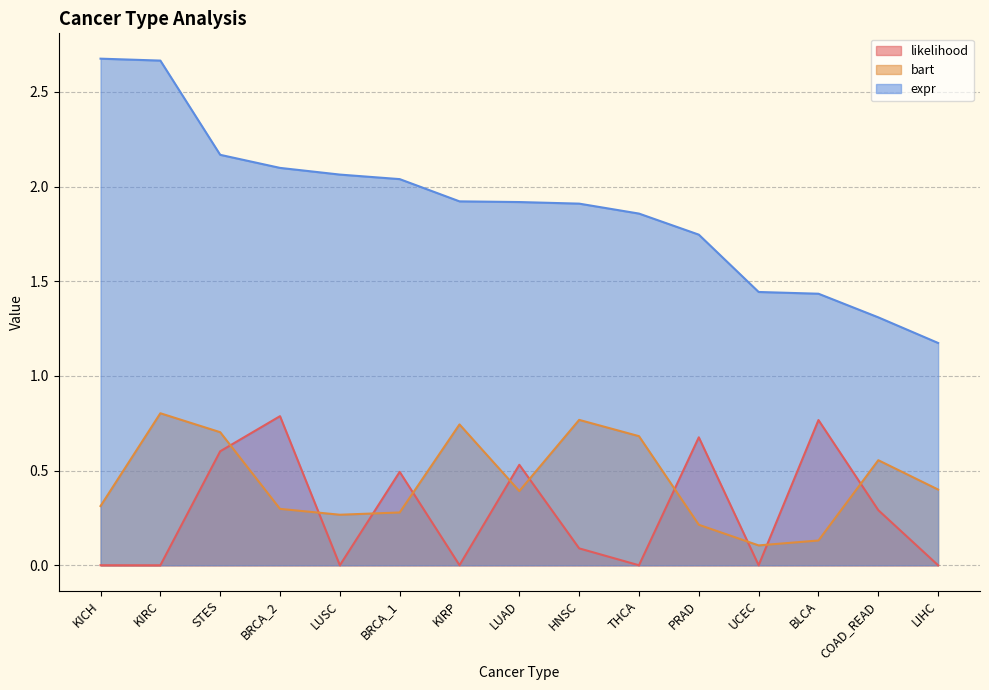

How many bart values are between 0 and 1?

15